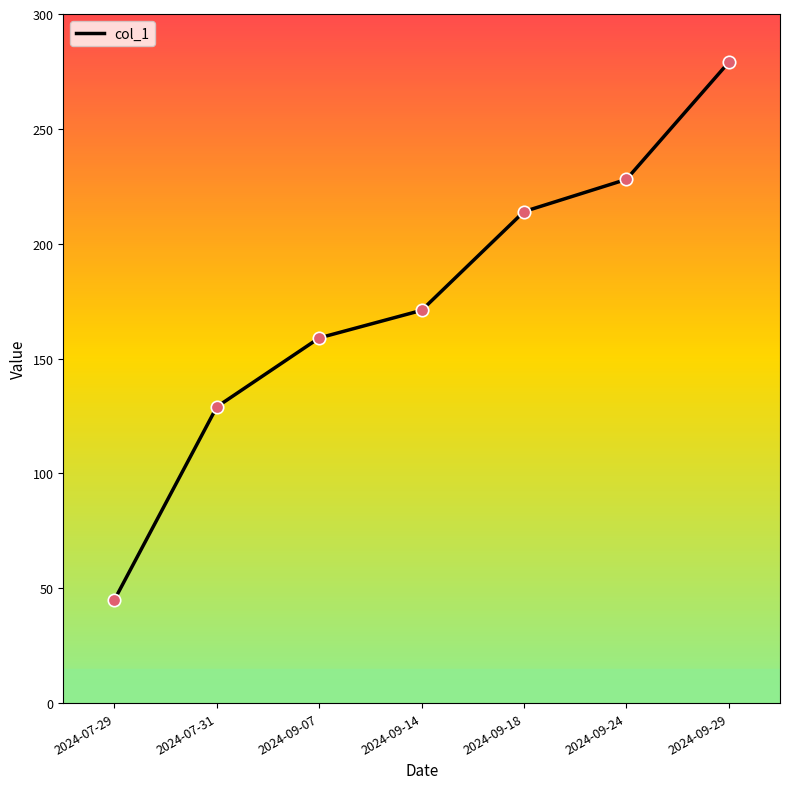

Which has a higher value, 2024-07-31 or 2024-09-24?

2024-09-24